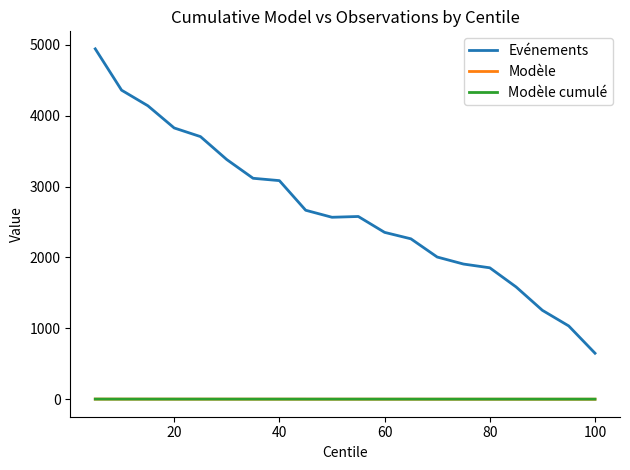

True or false: Modèle and Evénements intersect in this chart.

False